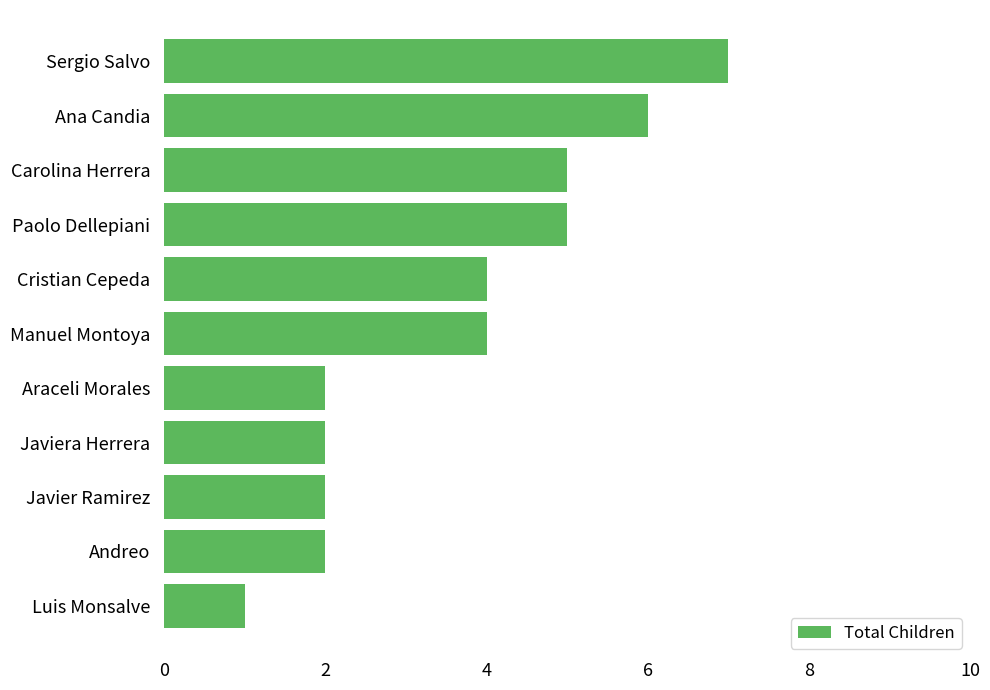

At which category does the chart reach its peak across all series?

Sergio Salvo